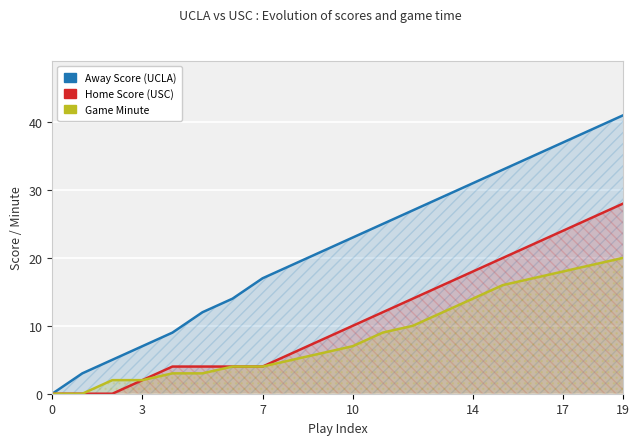

How many values in the Minute series are below 7?

10